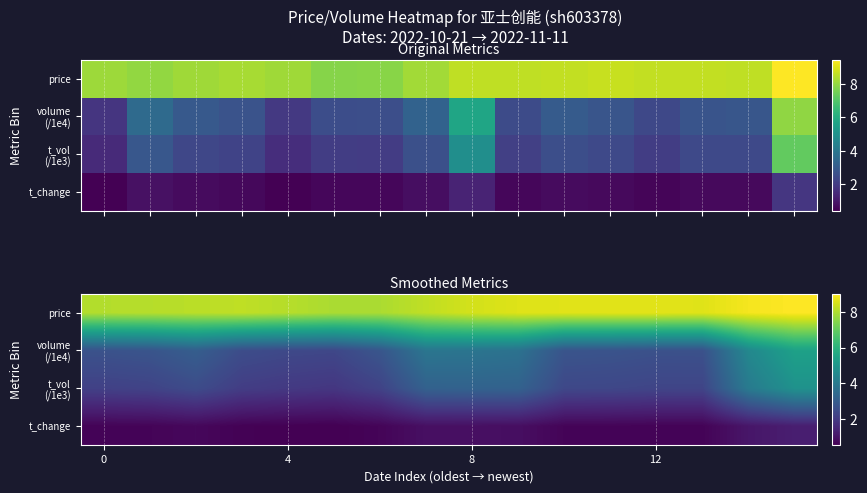

What is the difference between the volume (/1e4) values at 0 and 4?

0.3